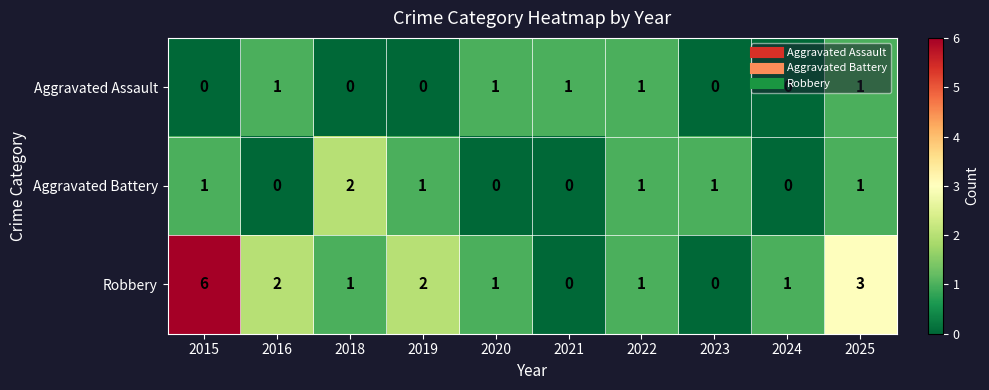

What is the total value across all series at 2021?

1